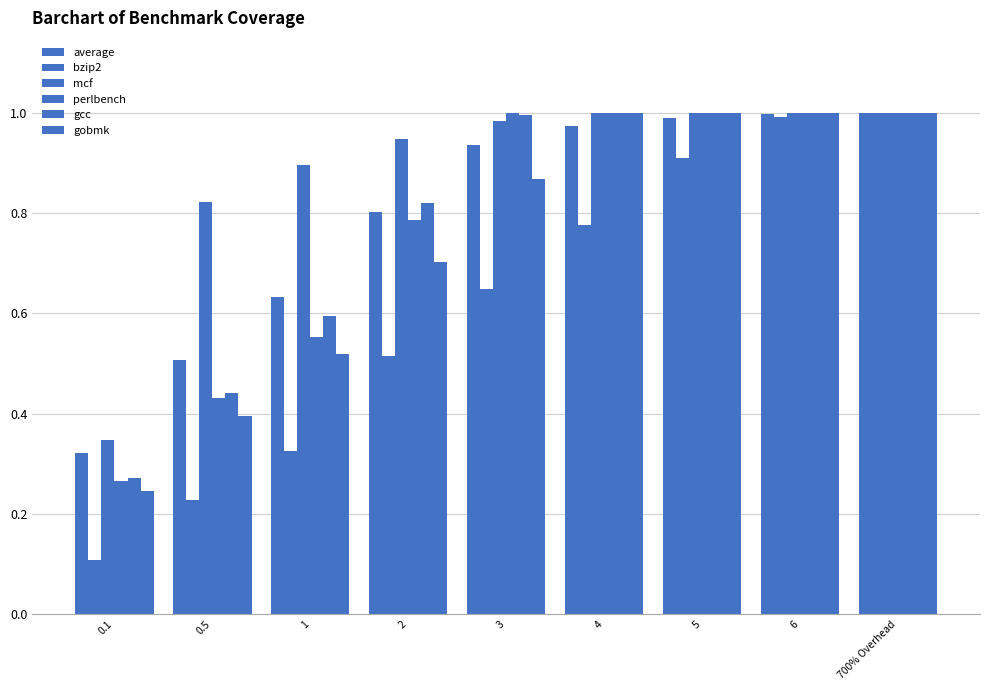

What position from the right is 1?

7